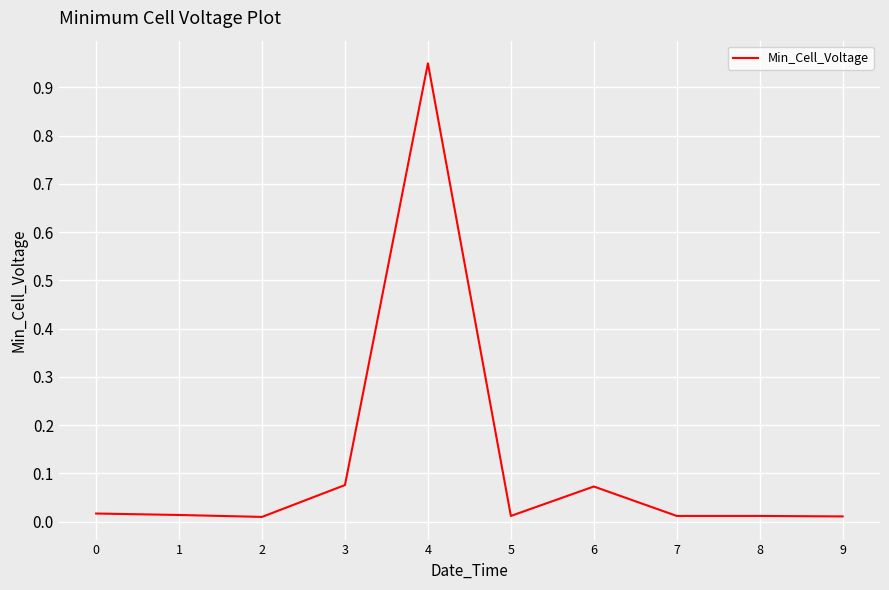

Which category has the highest value across all series?

4